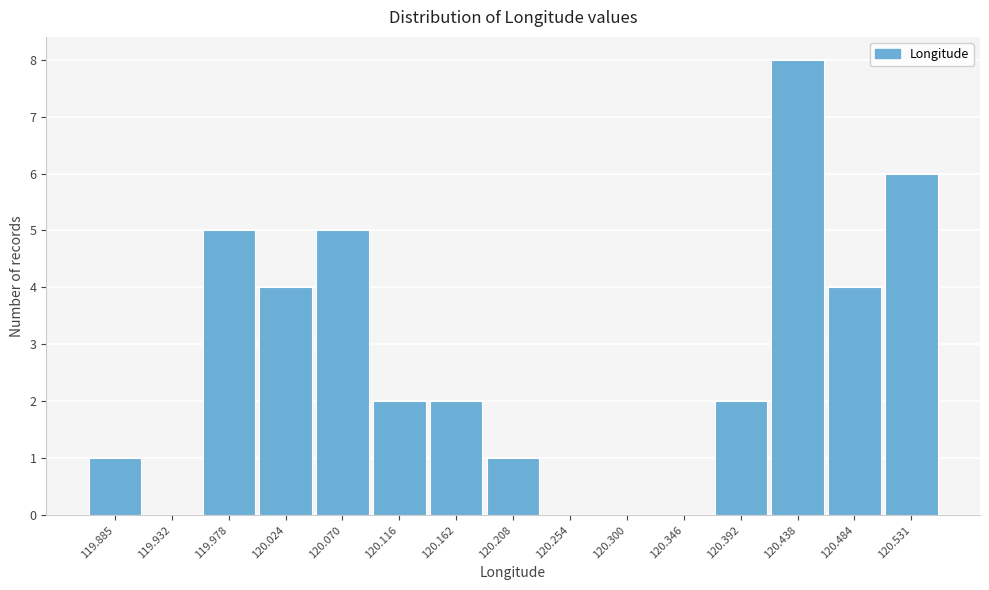

Reading right to left, what are all the values shown in this chart?

120.531=6	120.484=4	120.438=8	120.392=2	120.346=0	120.300=0	120.254=0	120.208=1	120.162=2	120.116=2	120.070=5	120.024=4	119.978=5	119.932=0	119.885=1